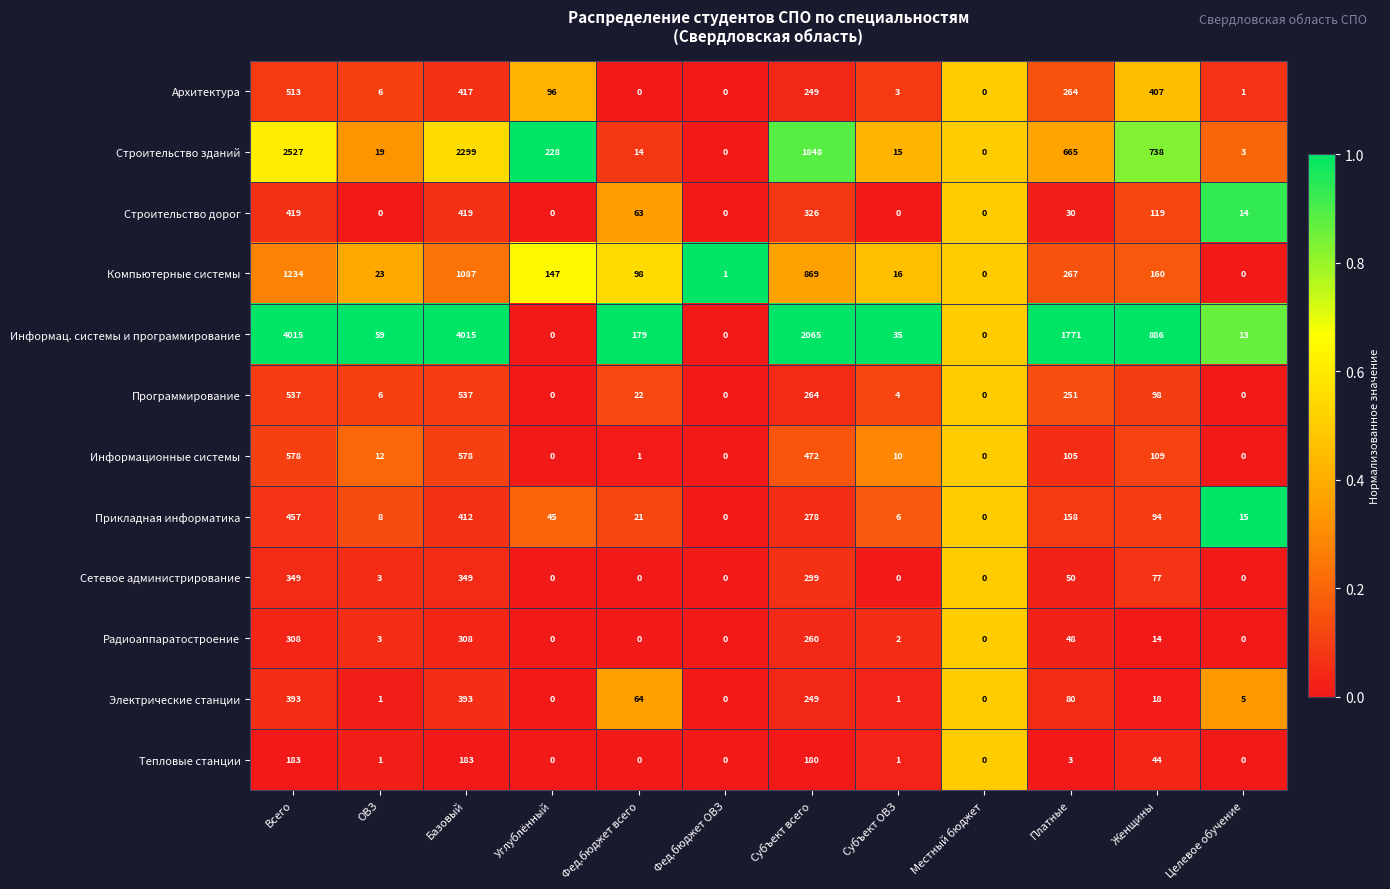

Is it true that Программирование equals 183 at Субъект всего?

False